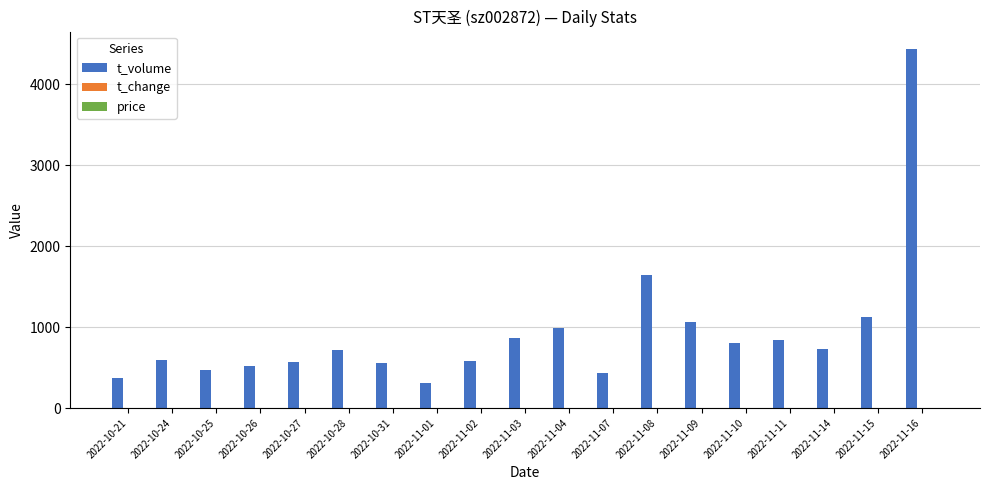

At which category is the sum across all series the highest?

2022-11-16